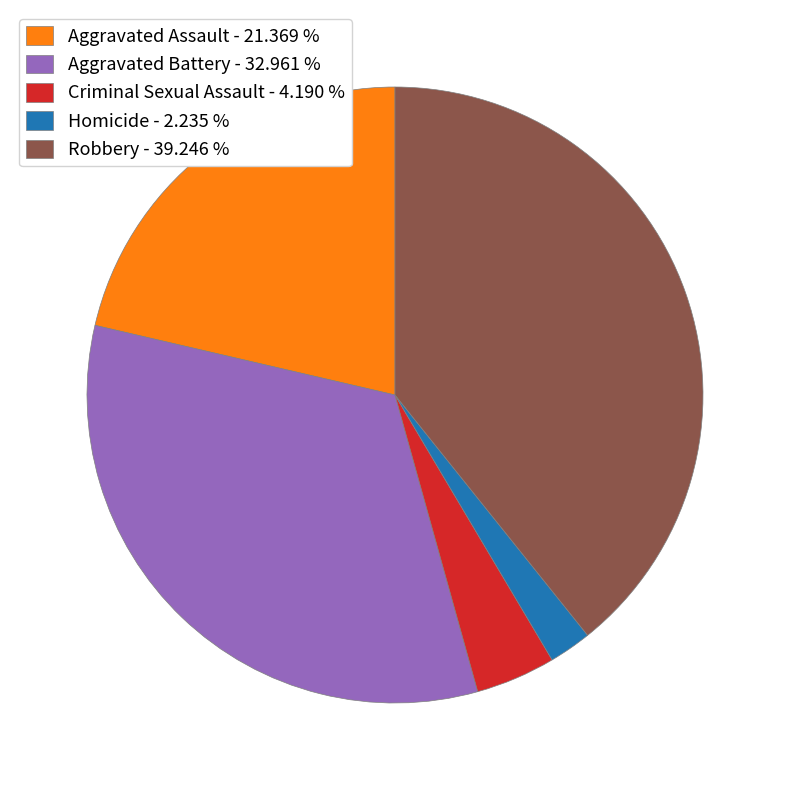

Combined, do Homicide - 2.235 % and Aggravated Battery - 32.961 % account for over 50%?

No